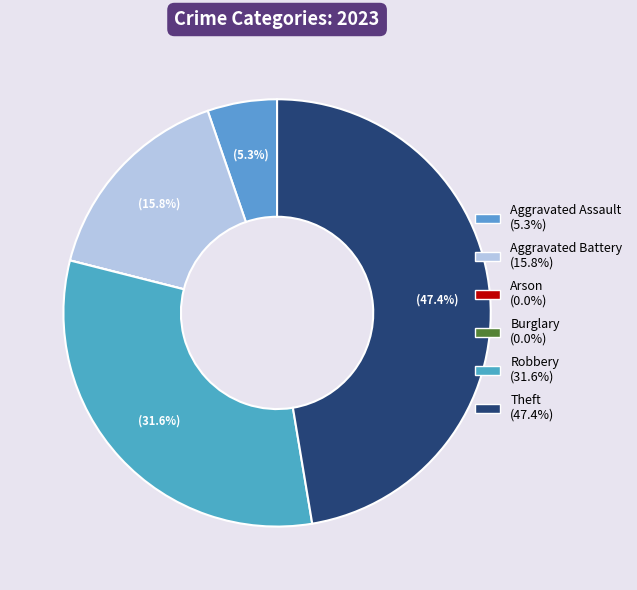

Which slice is the smallest?

Arson